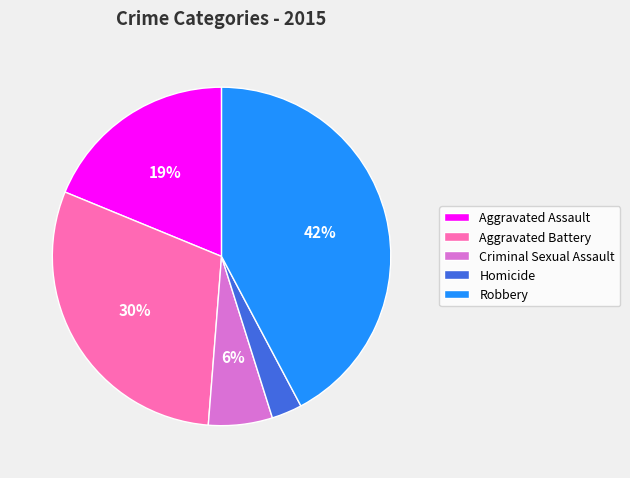

Rank the categories by value from highest to lowest.

Robbery, Aggravated Battery, Aggravated Assault, Criminal Sexual Assault, Homicide